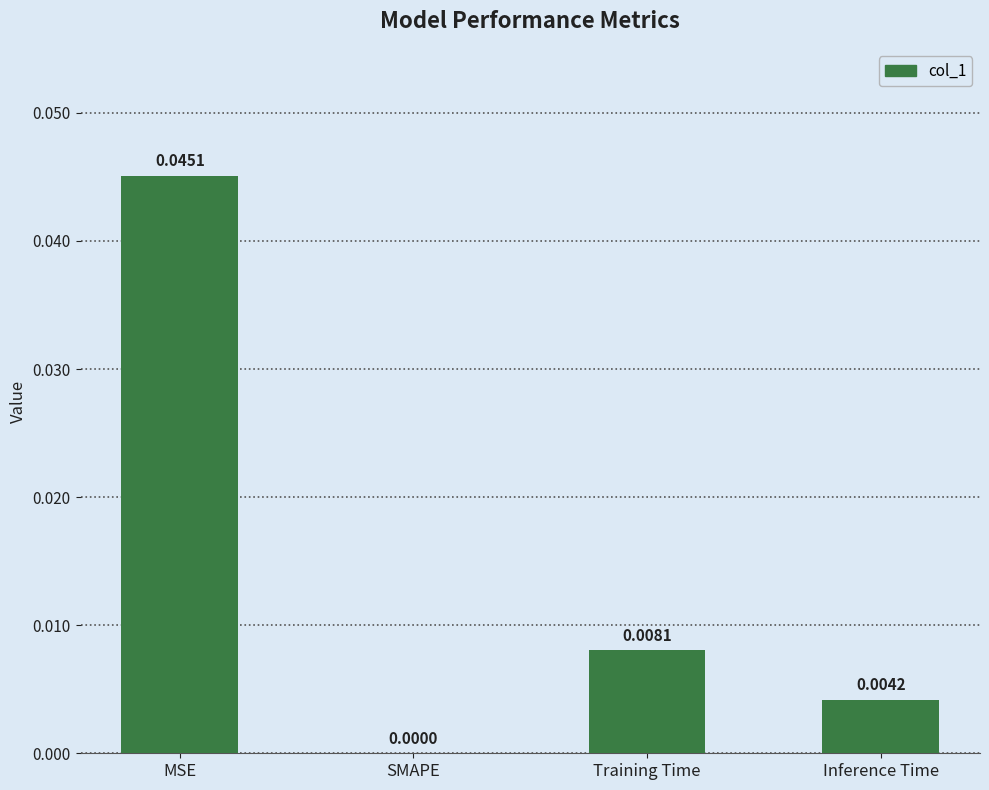

At which label is the value closest to 0?

SMAPE